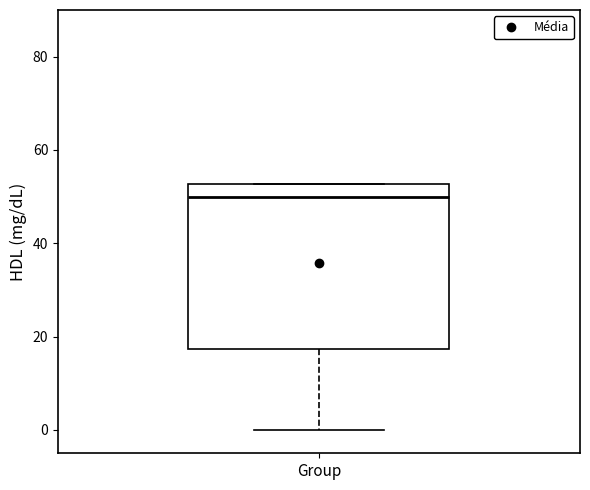

Where does the lower whisker of the box for Group end on the y-axis? The values are not printed on the chart, so give them approximately, as read against the axis.

0